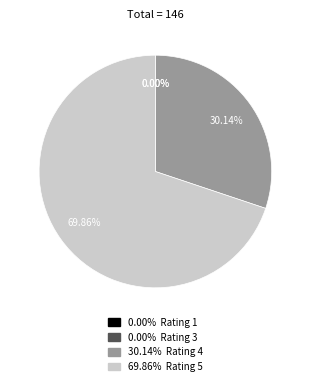

True or false: 1 accounts for 1% of the total.

False